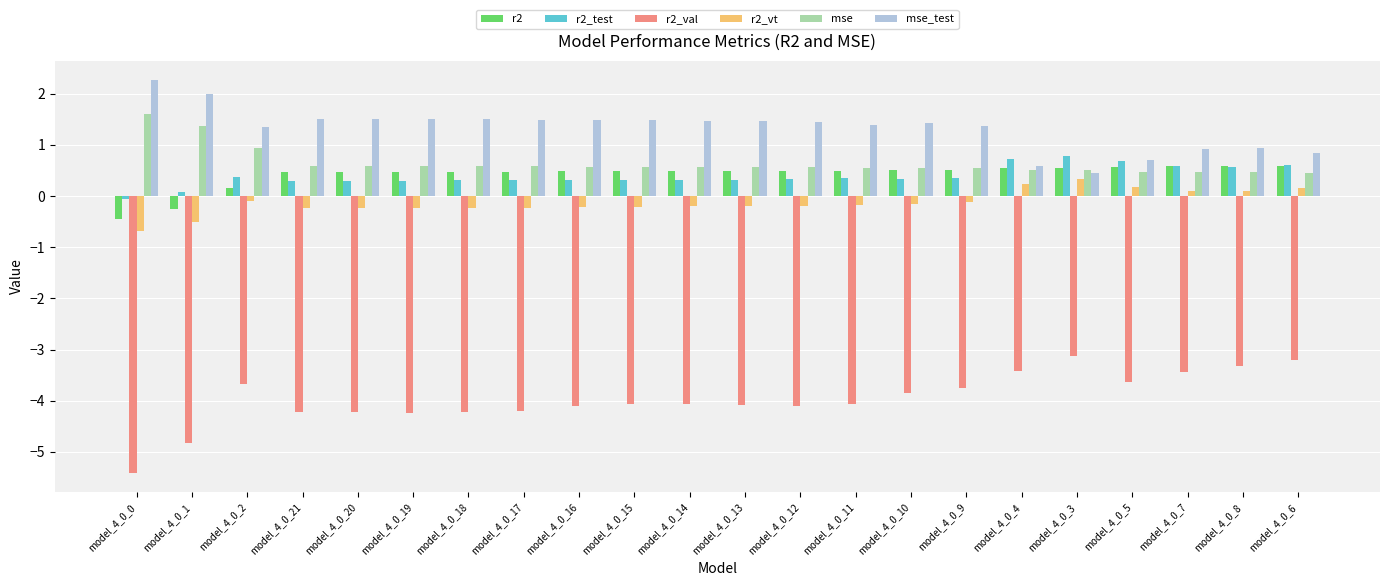

Rank the series by their maximum value, from lowest to highest.

r2_val, r2_vt, r2, r2_test, mse, mse_test